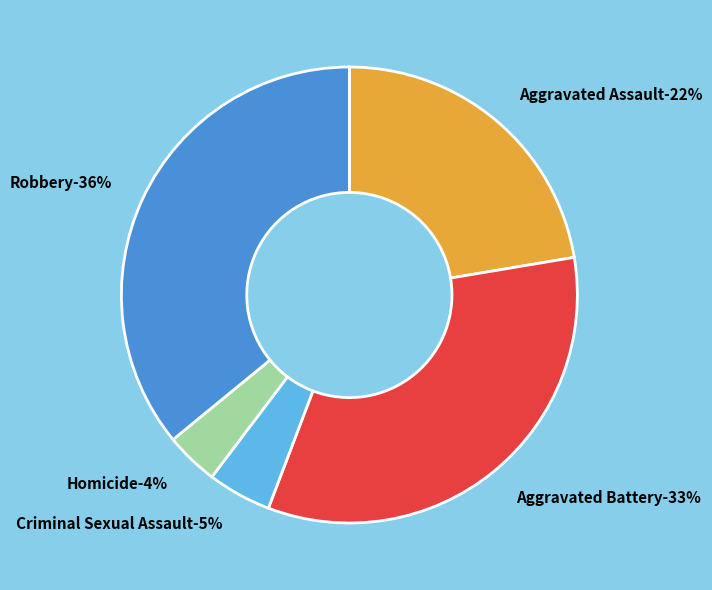

The Robbery slice represents 47% of the pie. True or false?

False